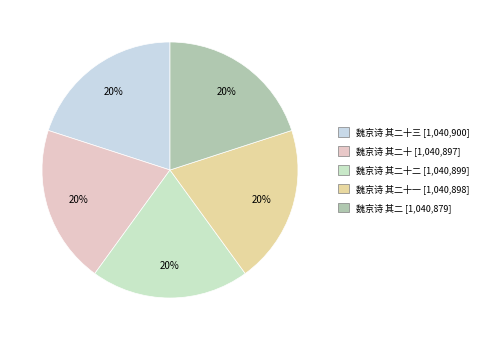

Count the number of slices in the pie.

5